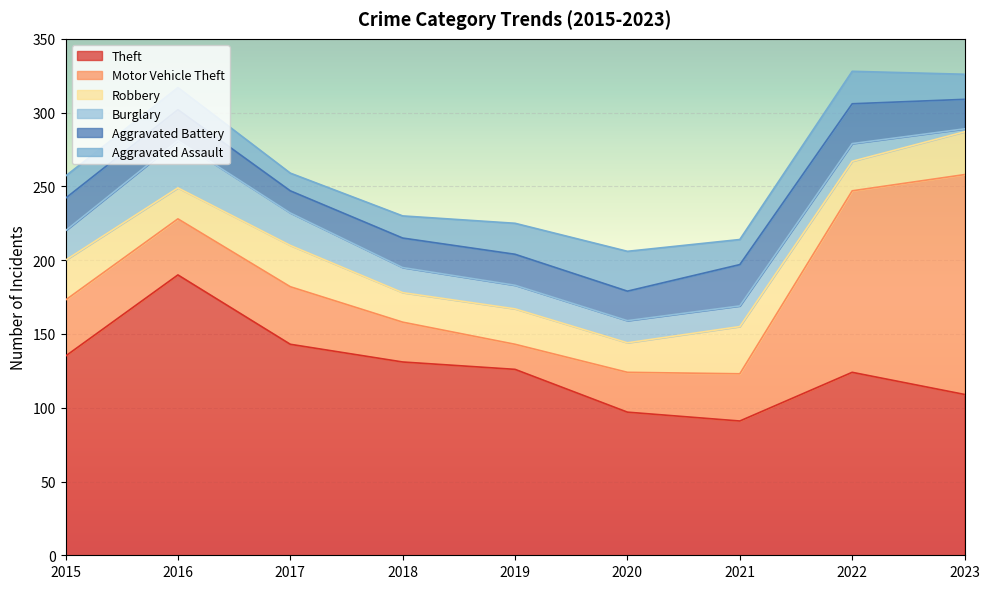

In Aggravated Battery, how many points are higher than both neighbors (excluding endpoints)?

2